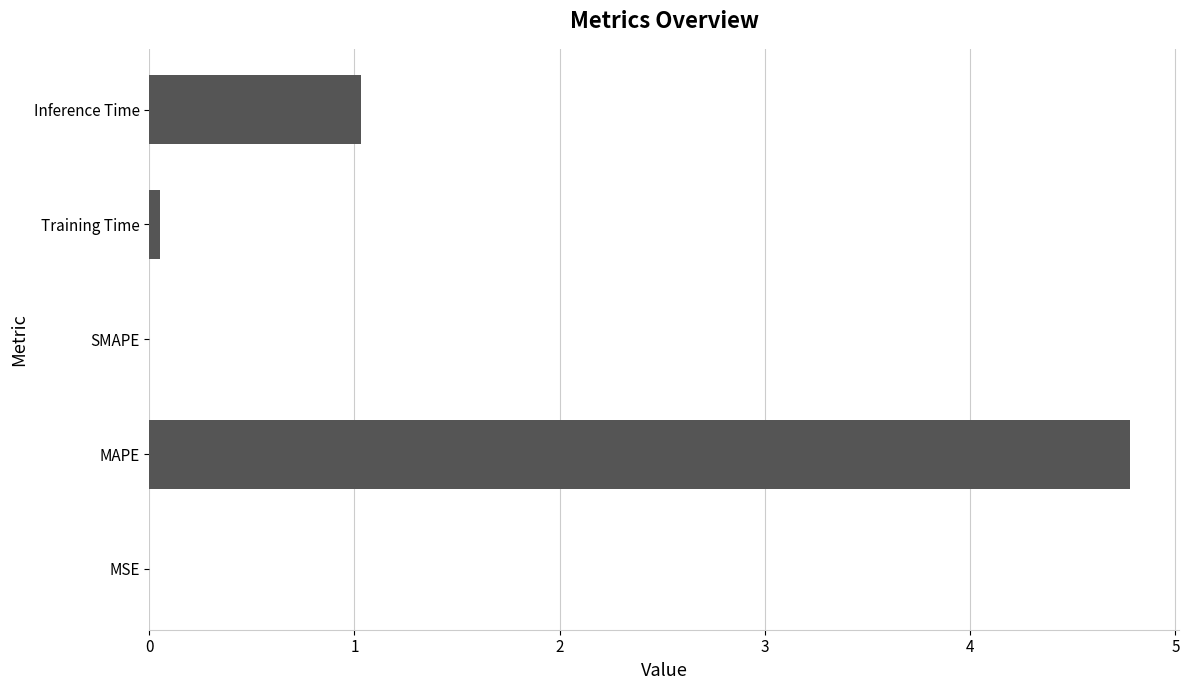

What is the approximate value at MAPE?

4.8